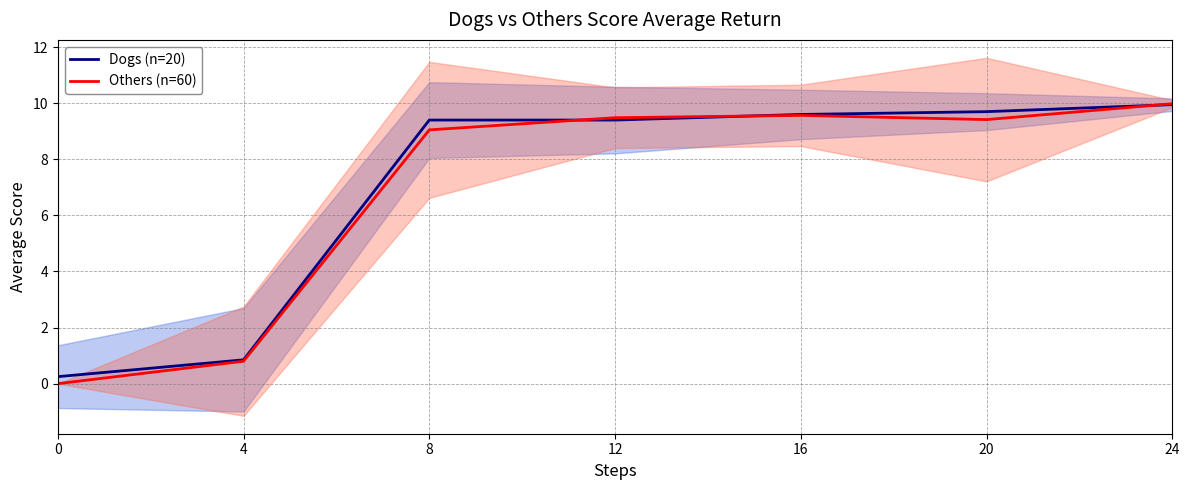

Where is Dogs (n=20) nearest to the value 5?

4